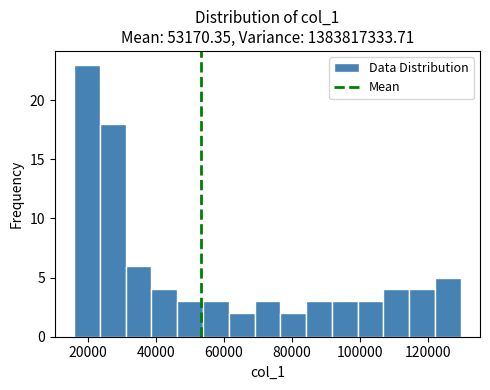

Read against the x-axis, roughly where is the centre of the tallest bar?

20000